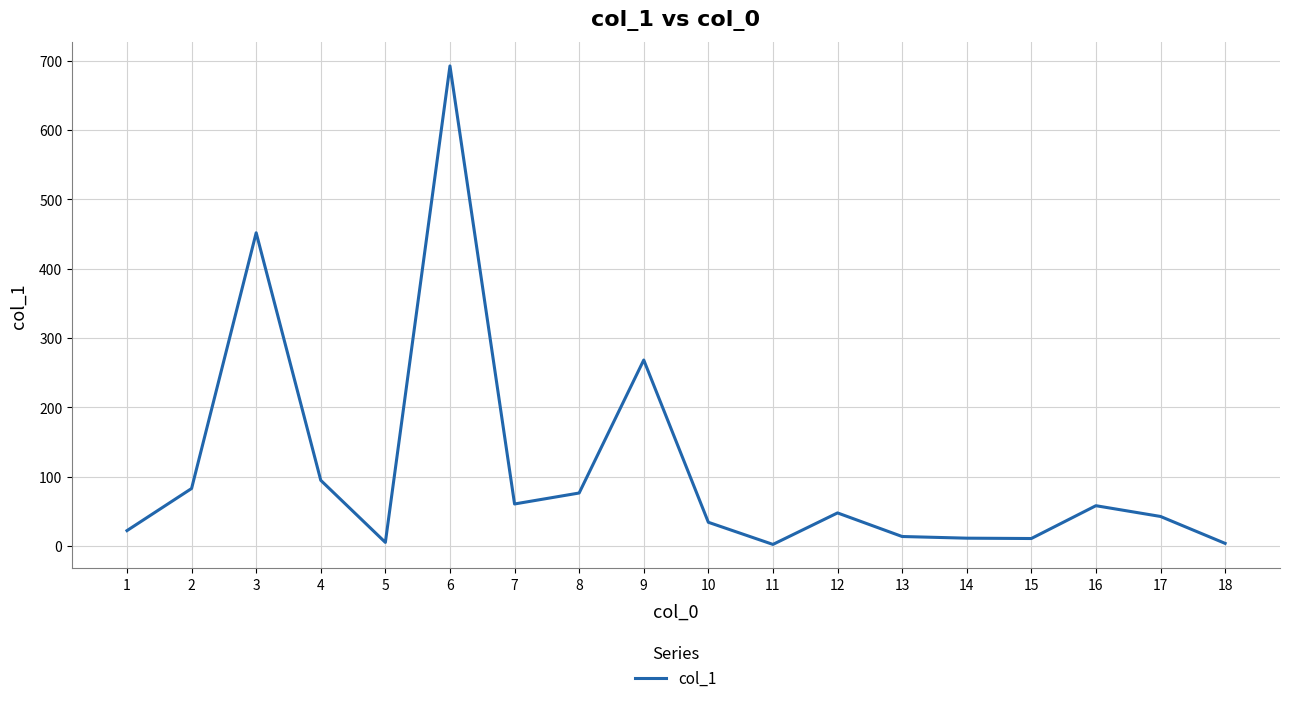

What is the ratio of the value at 10 to the value at 4?

0.4